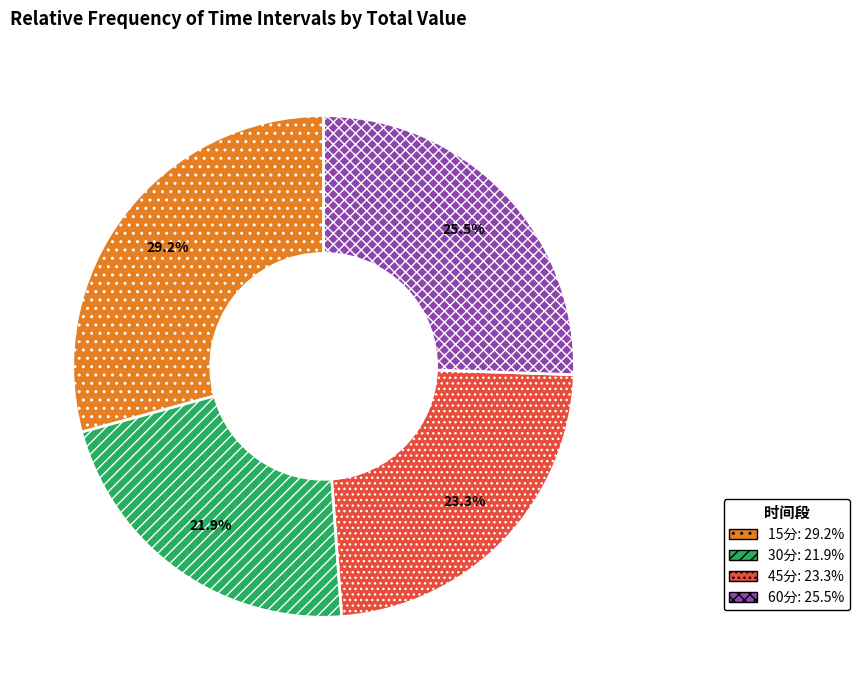

Which has a higher value, 45分 or 15分?

15分